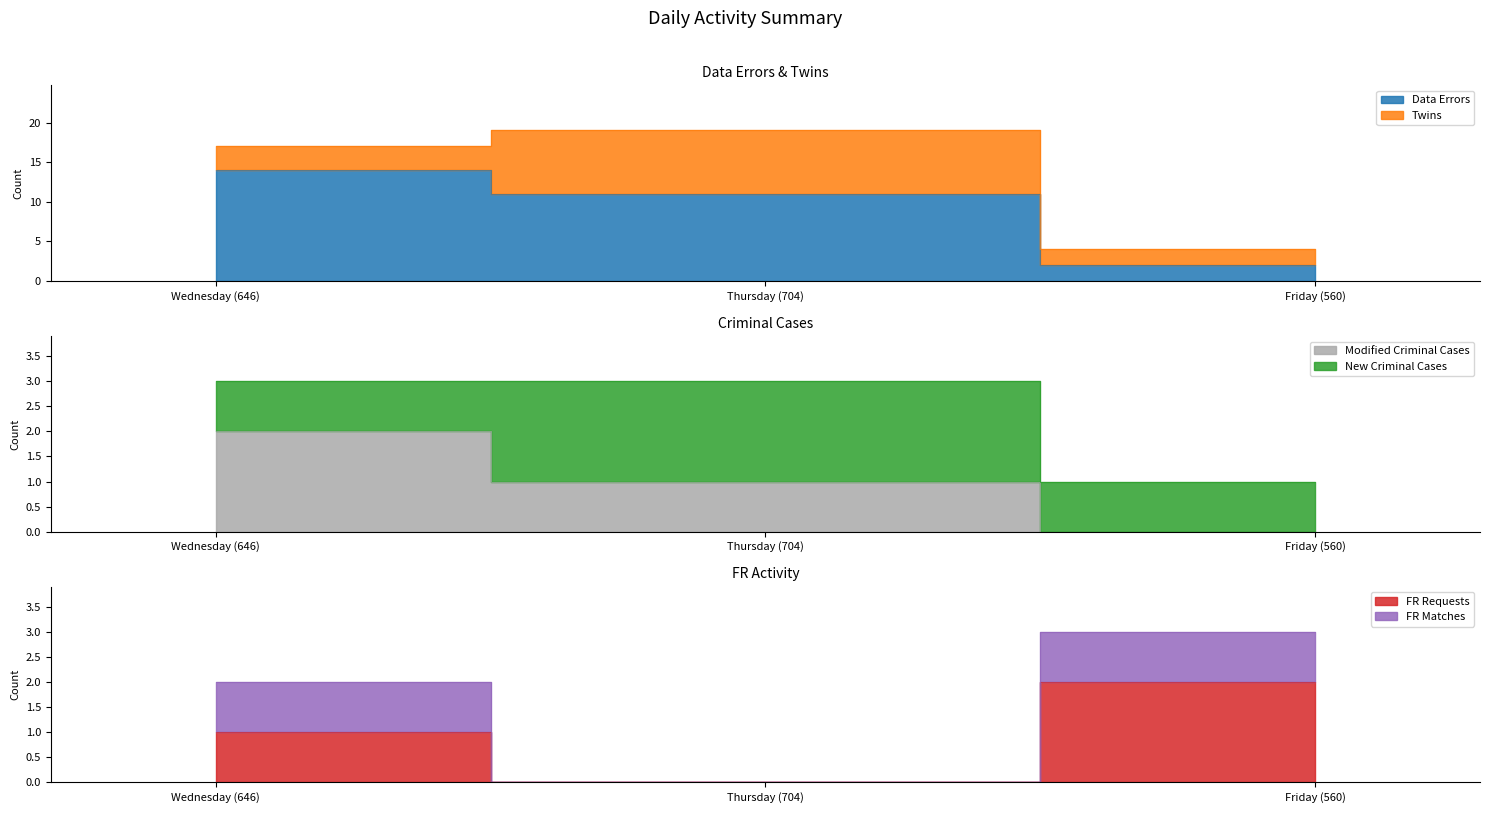

What is the average value of the FR Requests series?

1